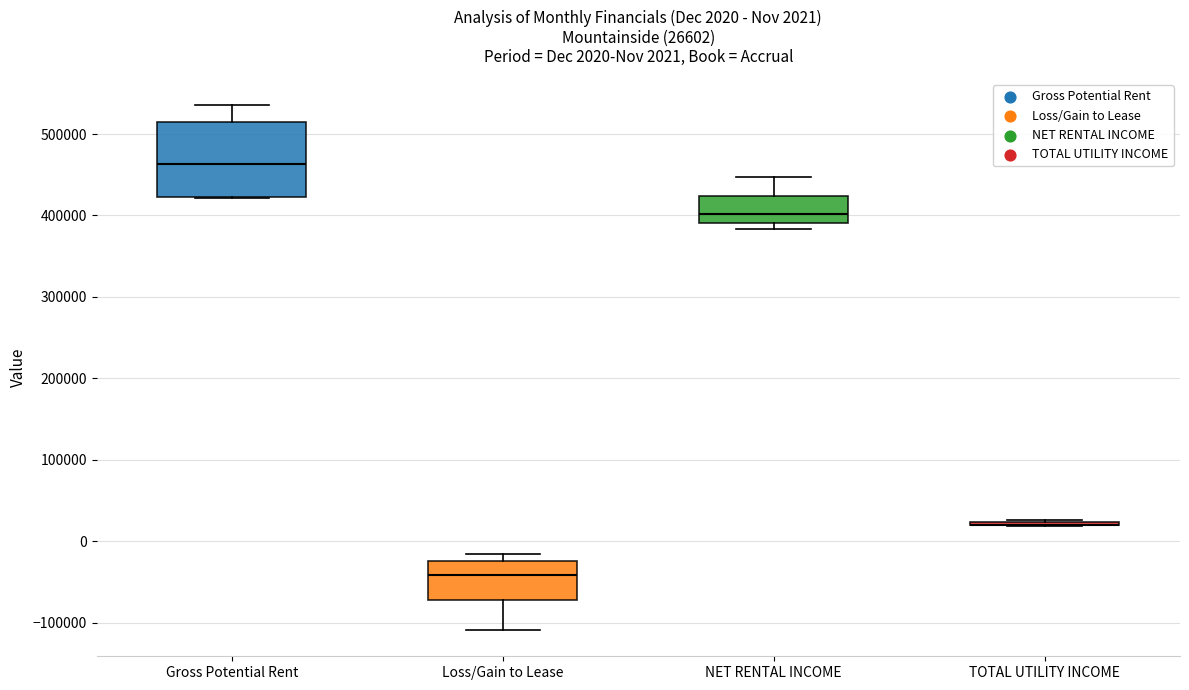

Comparing the boxes themselves (not the whiskers), which one is the tallest?

Gross Potential Rent